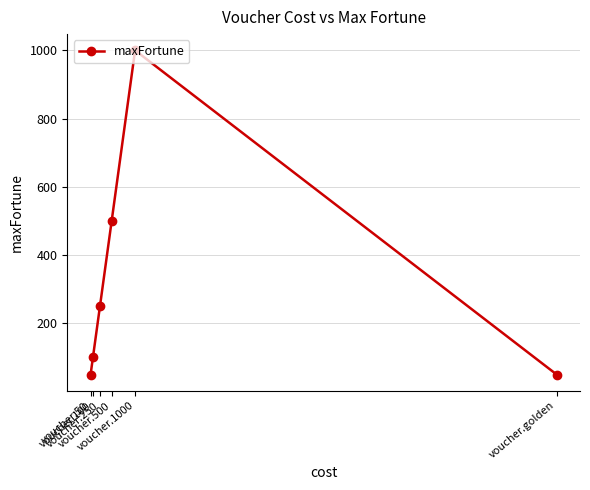

What is the difference between the maximum and minimum values?

950